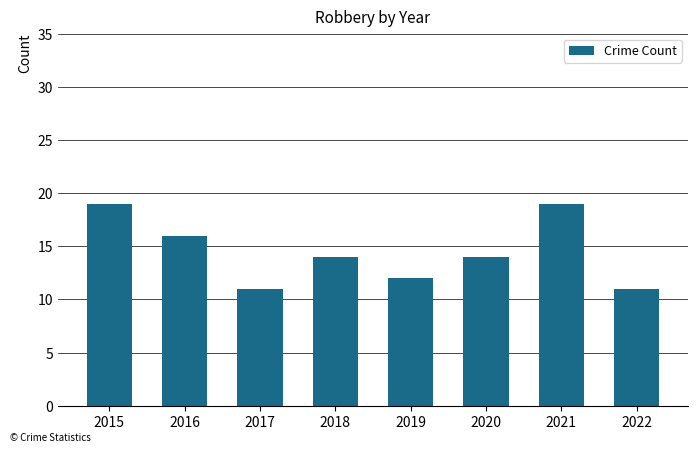

What is the maximum value shown in the chart?

19